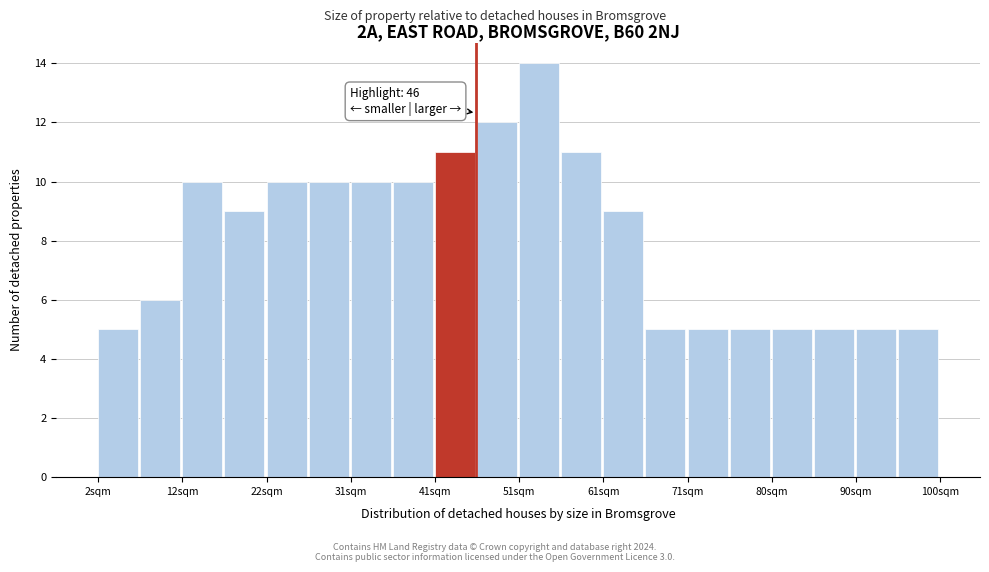

Which range on the x-axis has the tallest bar?

51.0 to 55.9